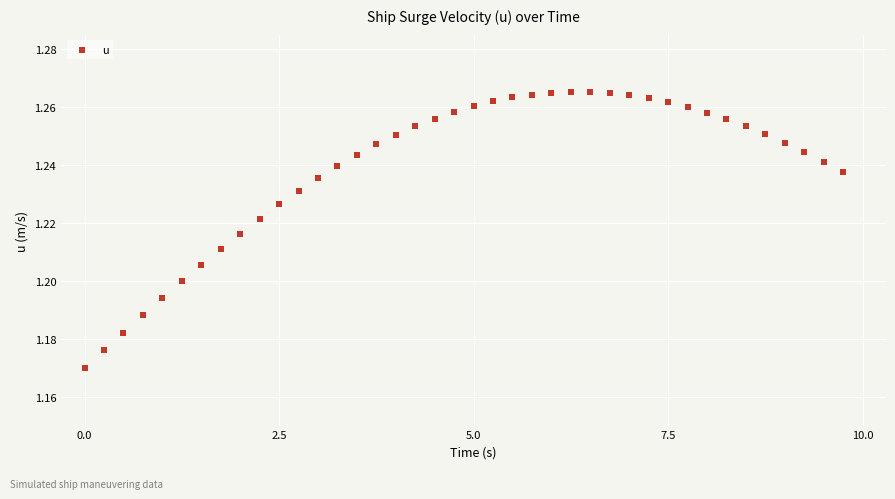

What is the range of X values (max minus min)?

9.8